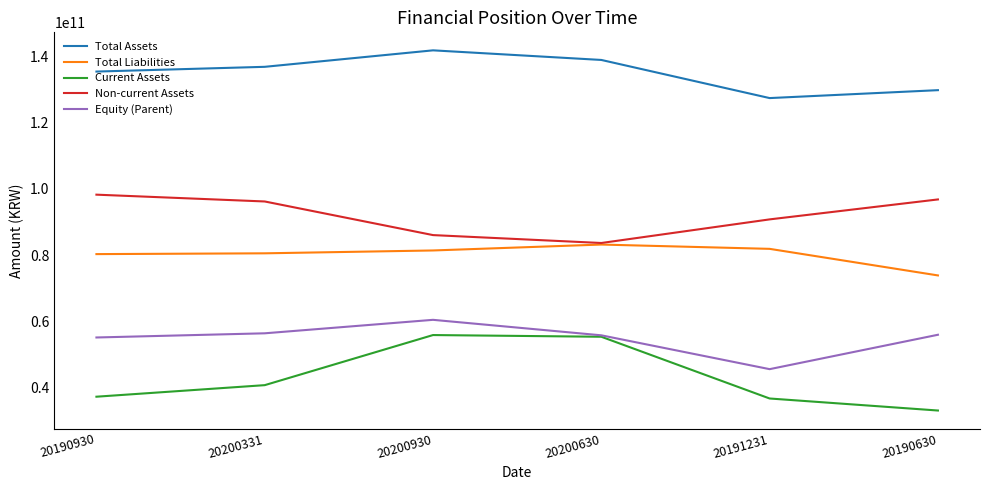

Does the chart display data point markers on the line(s)?

No